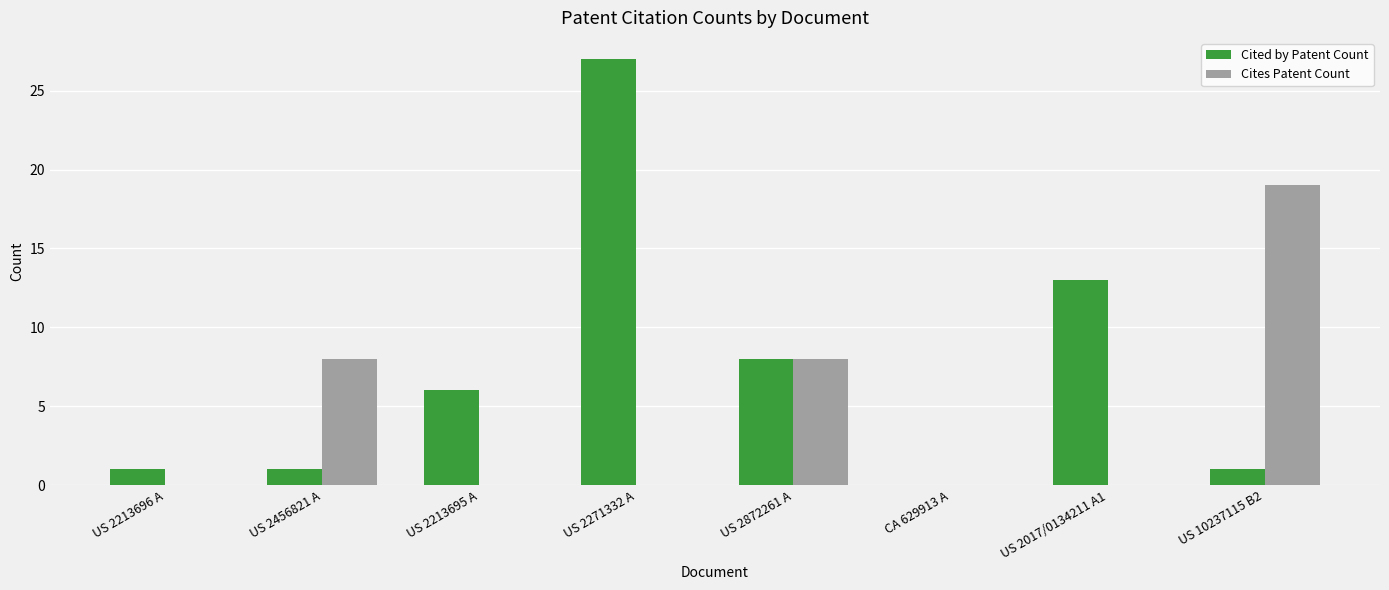

How many groups of bars are there?

8